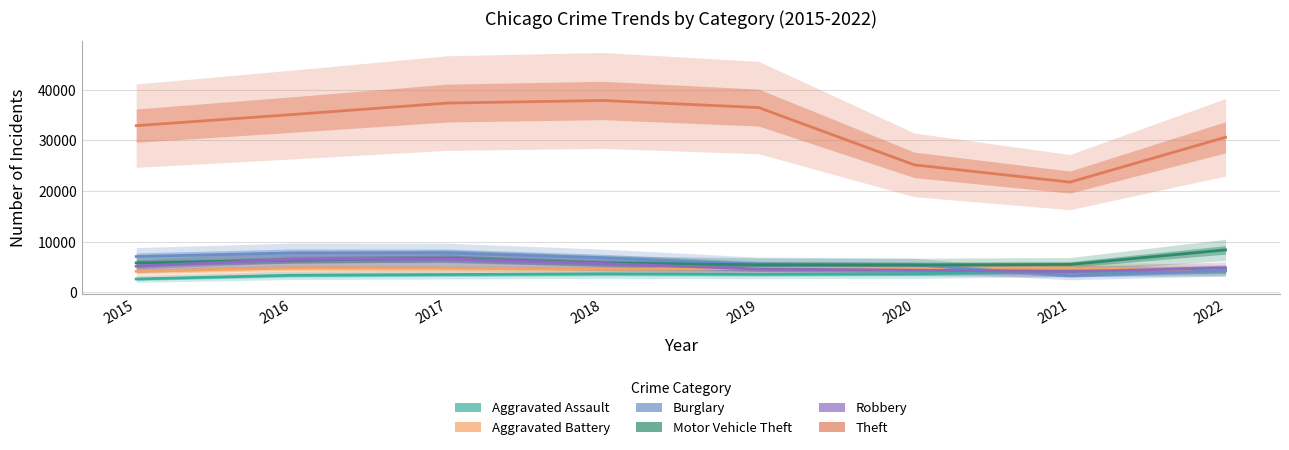

What is the value of the Theft point at the 4th from the left?

37907